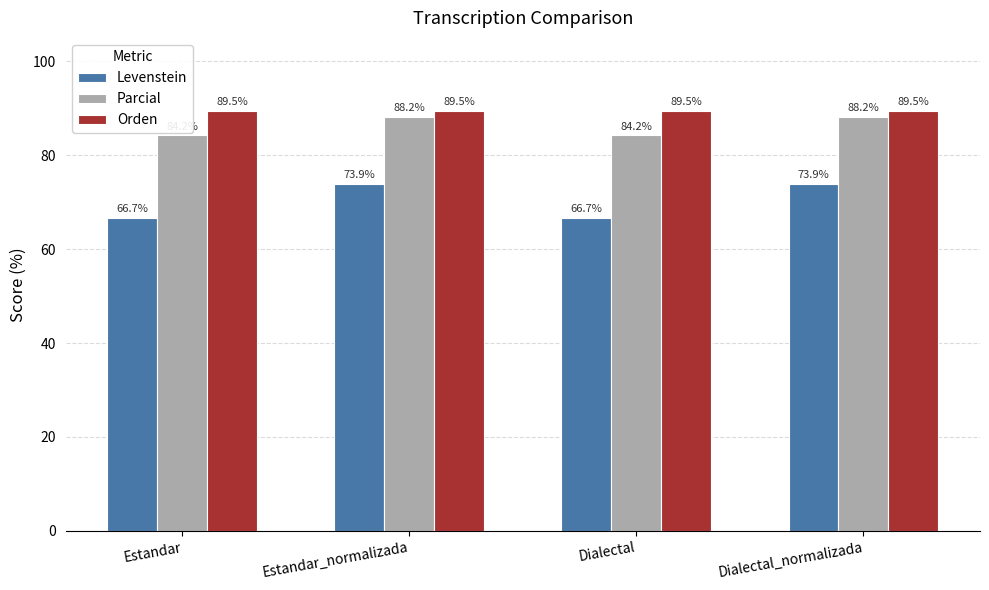

What position from the left is Estandar_normalizada?

2